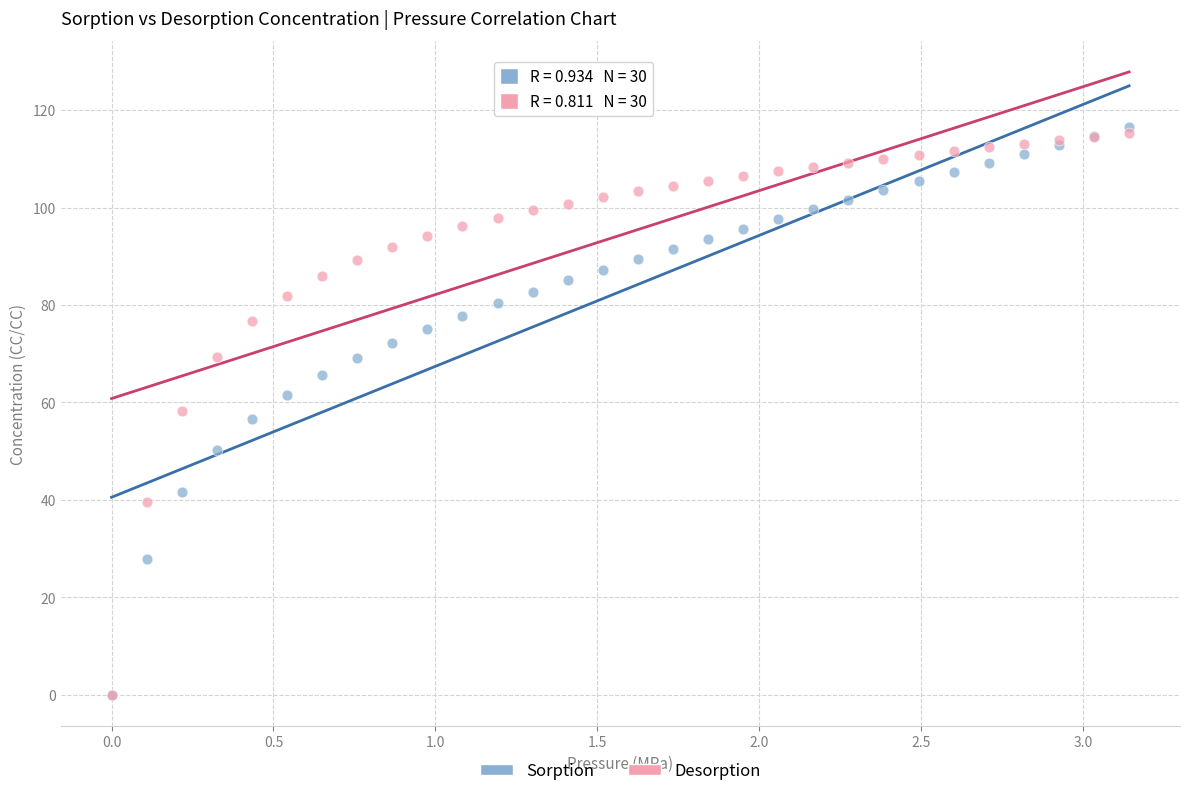

Which series has the widest spread of Y values?

Sorption